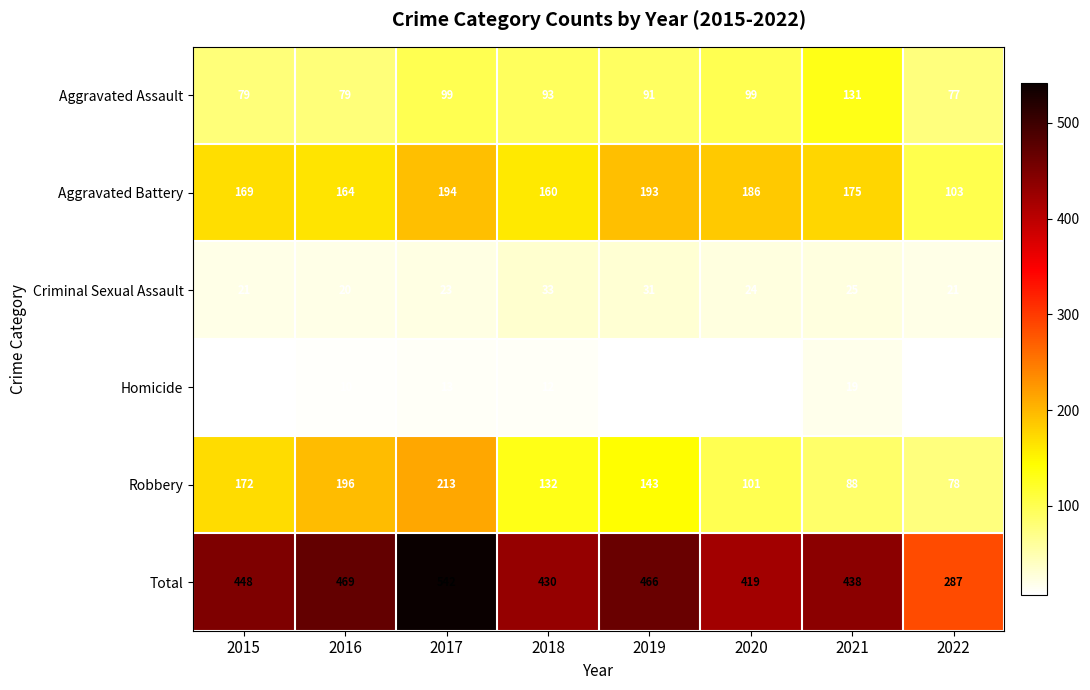

Read the Criminal Sexual Assault value at 2021, to the nearest 5.

25